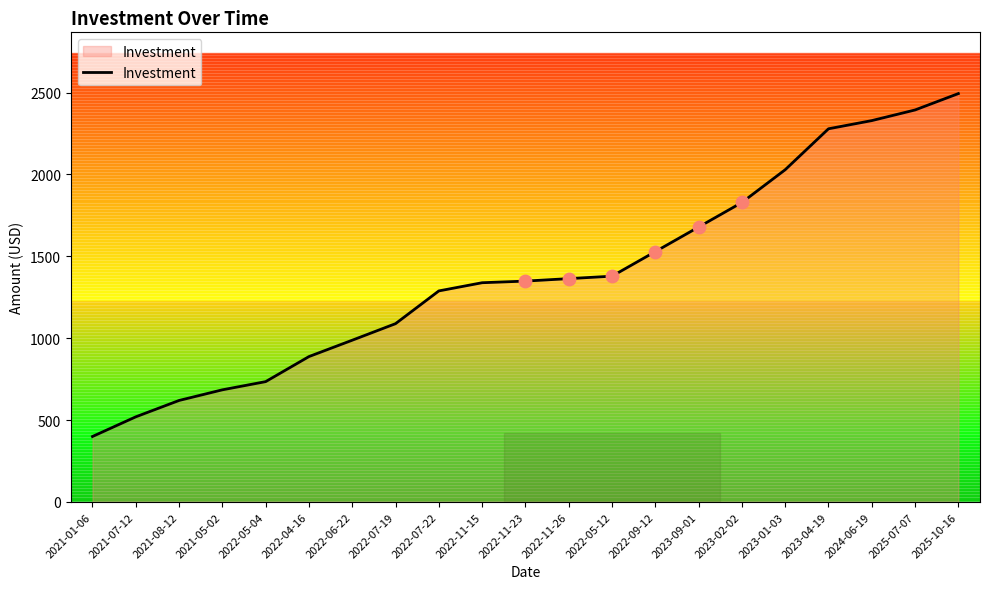

Between 2025-10-16 and 2023-02-02, which is larger?

2025-10-16